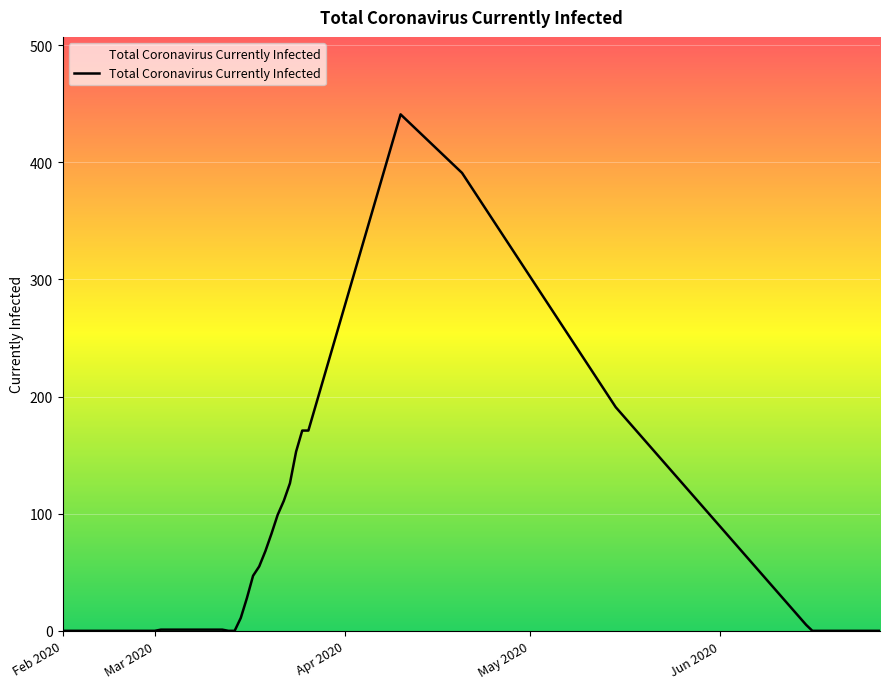

What is the maximum value shown in the chart?

441